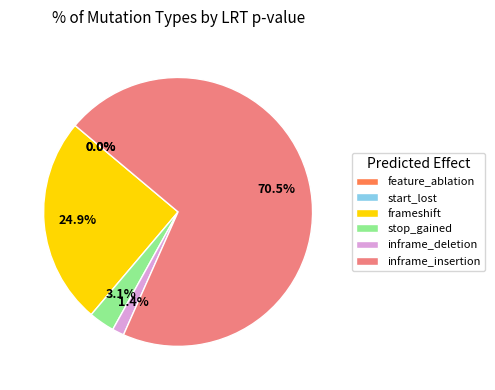

Does inframe_insertion account for over 50% of the chart?

Yes